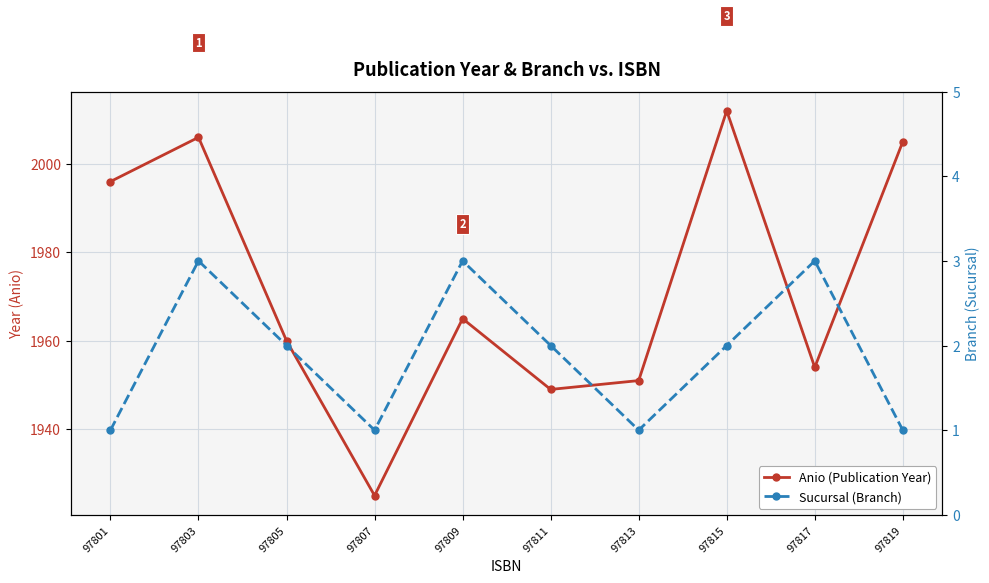

List the series in order of their peak value, lowest first.

Sucursal (Branch), Anio (Publication Year)